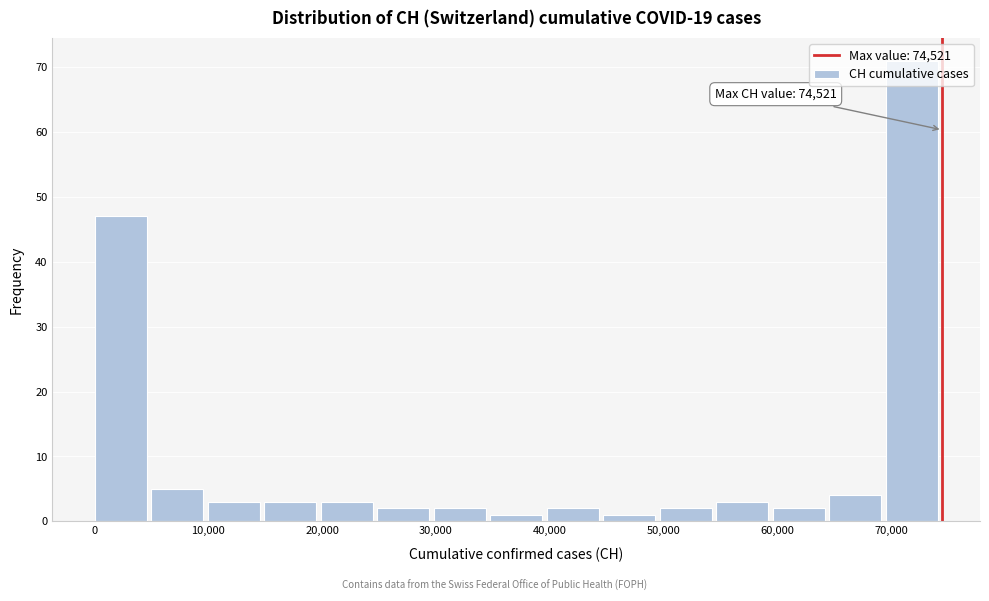

Over which range of the x-axis is the bar tallest?

70000 to 75000